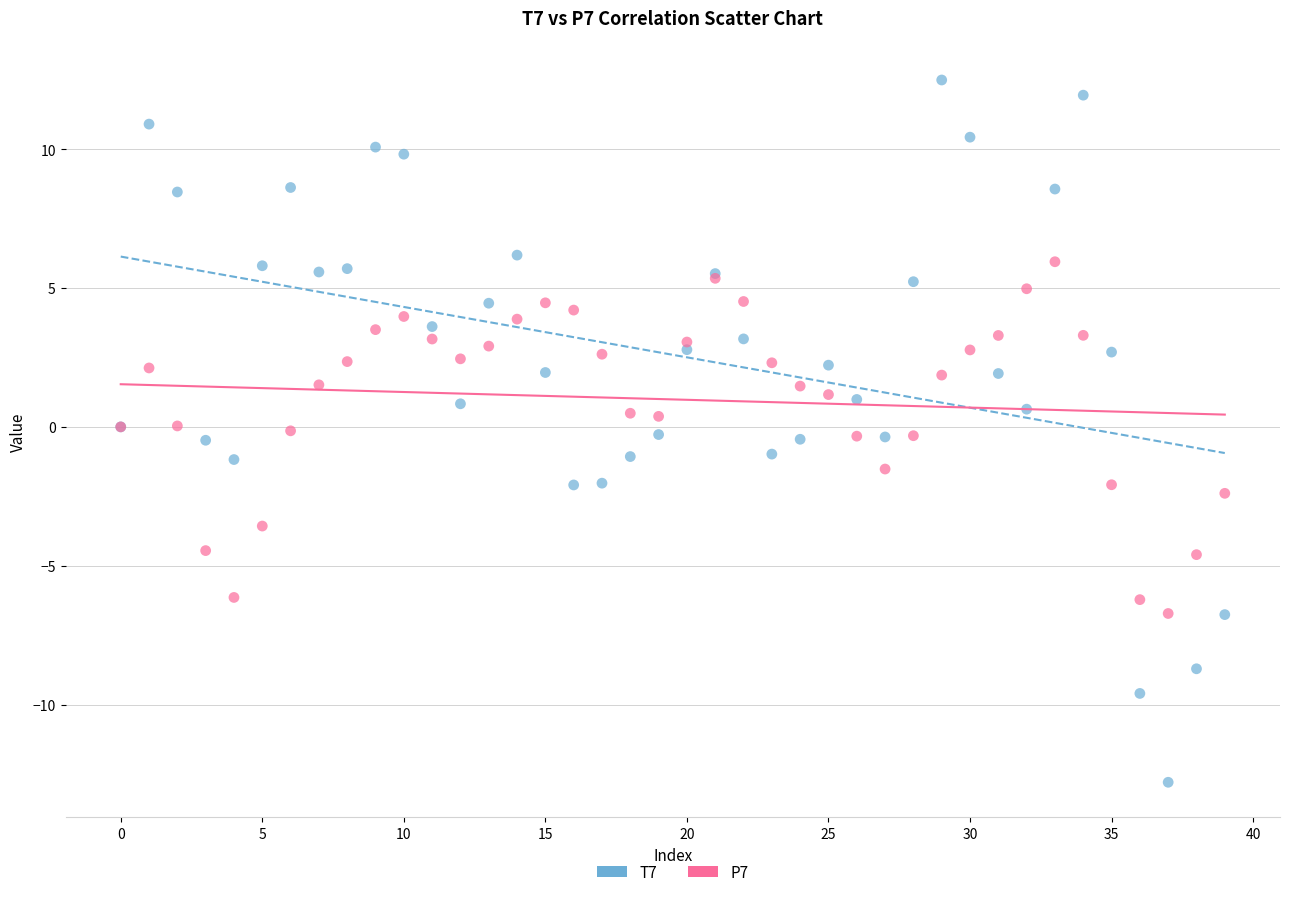

Which series contains the highest Y value?

T7